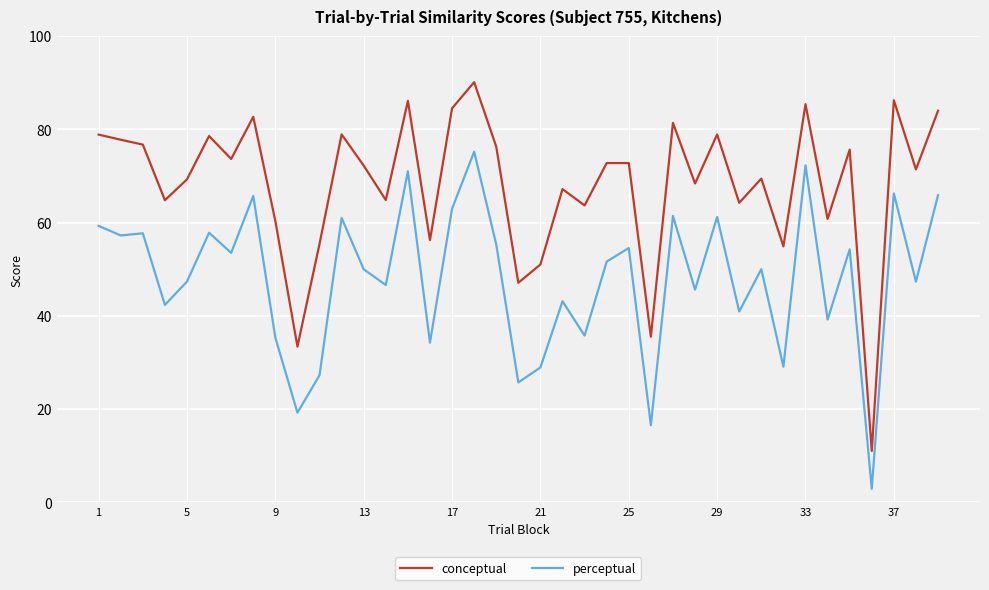

True or false: conceptual and perceptual intersect in this chart.

False